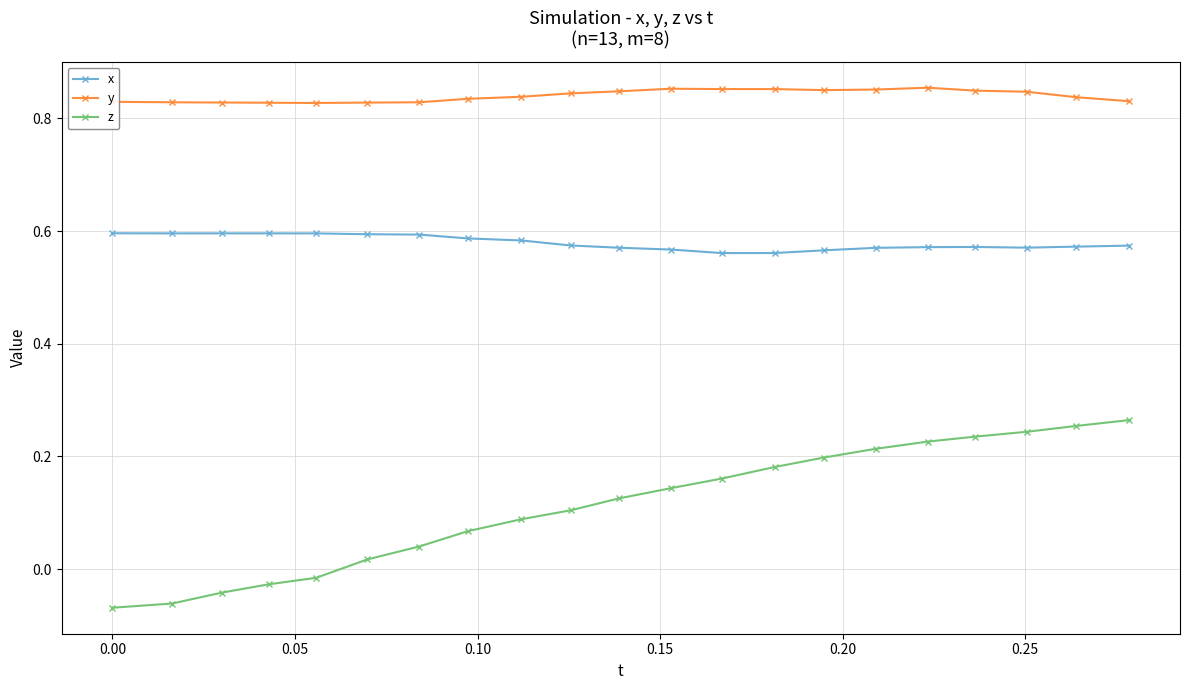

Which series has the largest range (max minus min)?

z